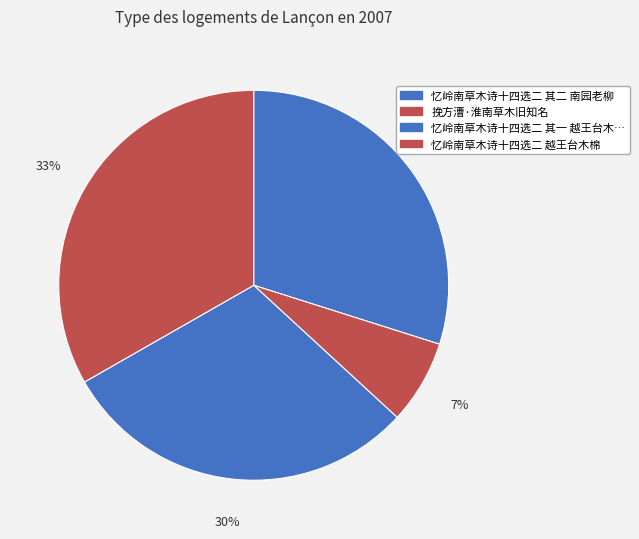

How many segments does this pie chart have?

4